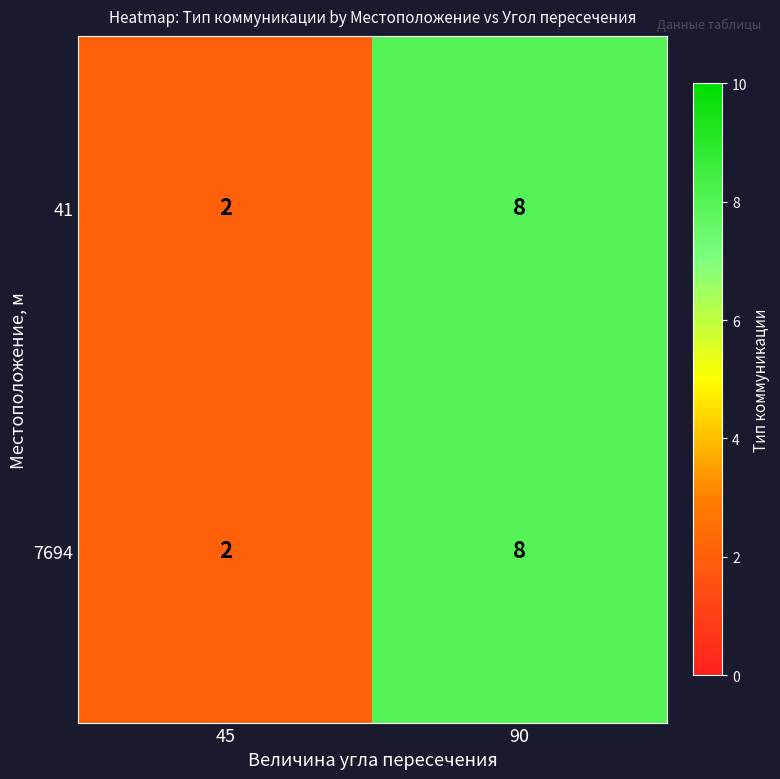

List the labels in order of 41 value, smallest first.

45, 90